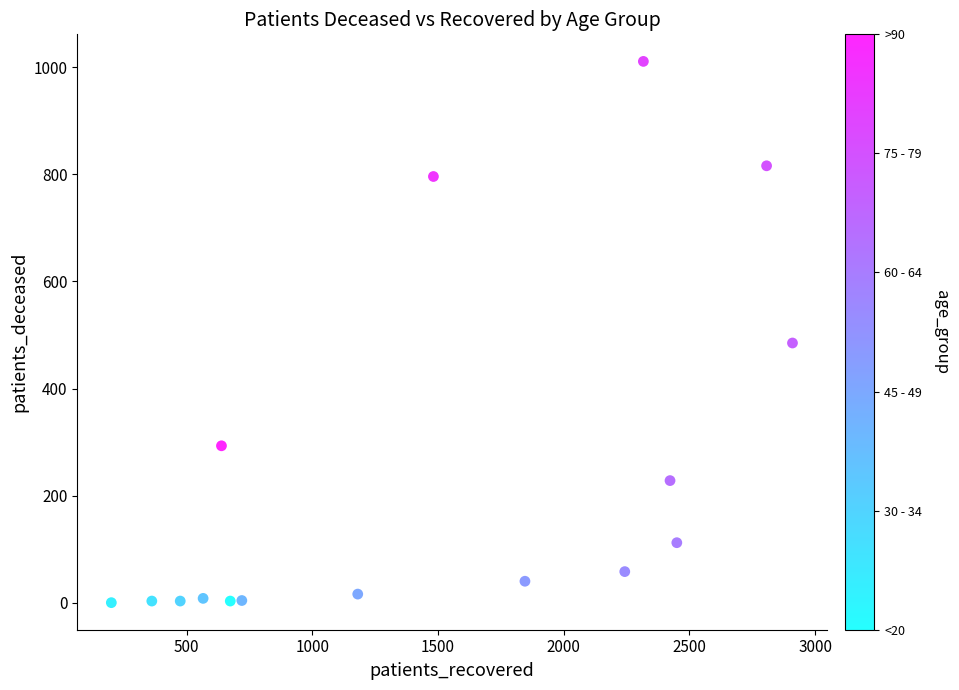

What is the range of X values (max minus min)?

2709